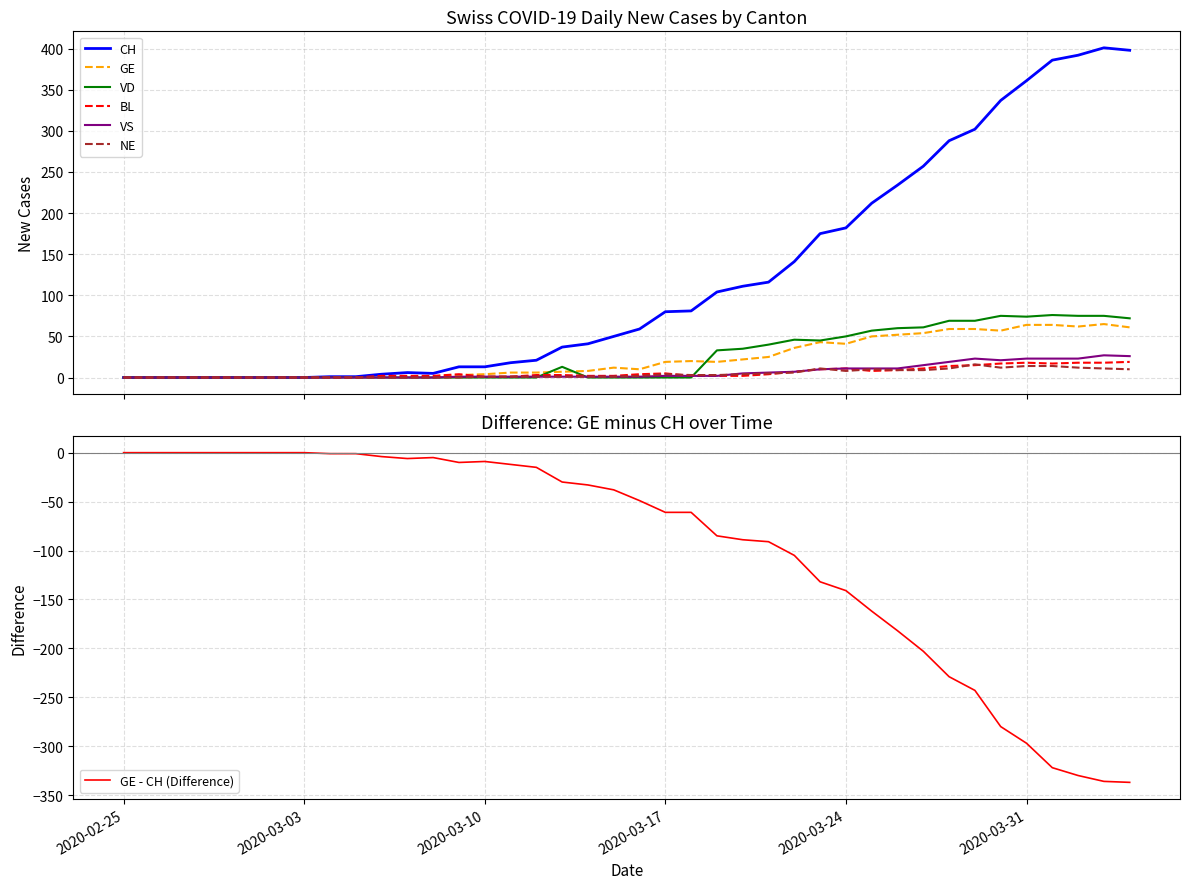

What is the difference between the maximum and minimum values in the GE series?

65